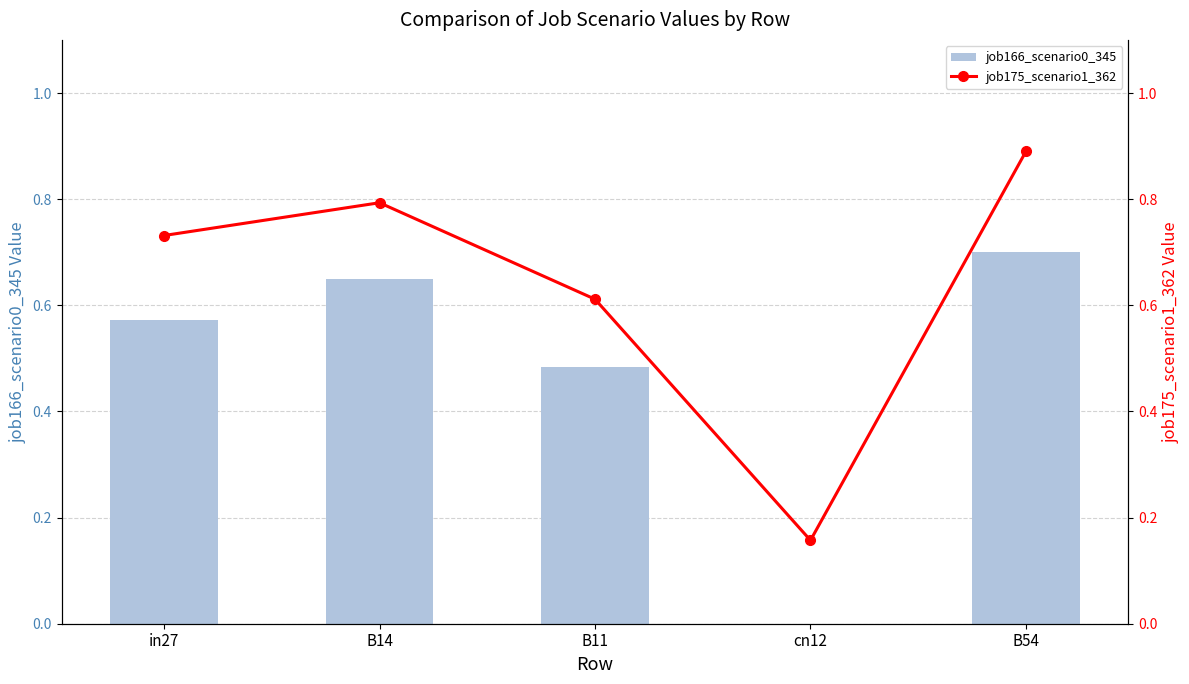

Which series has the largest range (max minus min)?

job175_scenario1_362